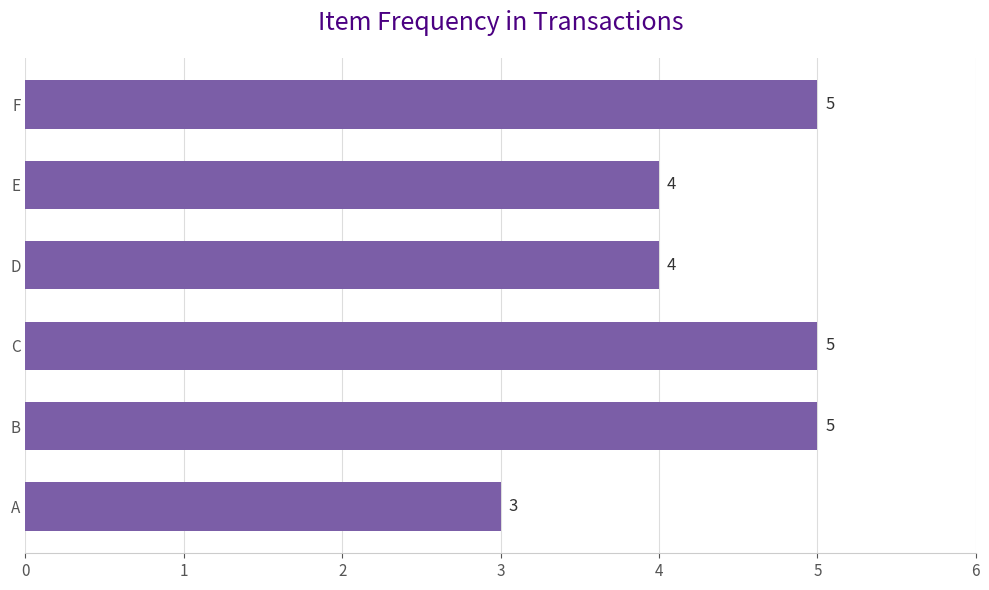

What is the difference between the maximum and minimum values?

2